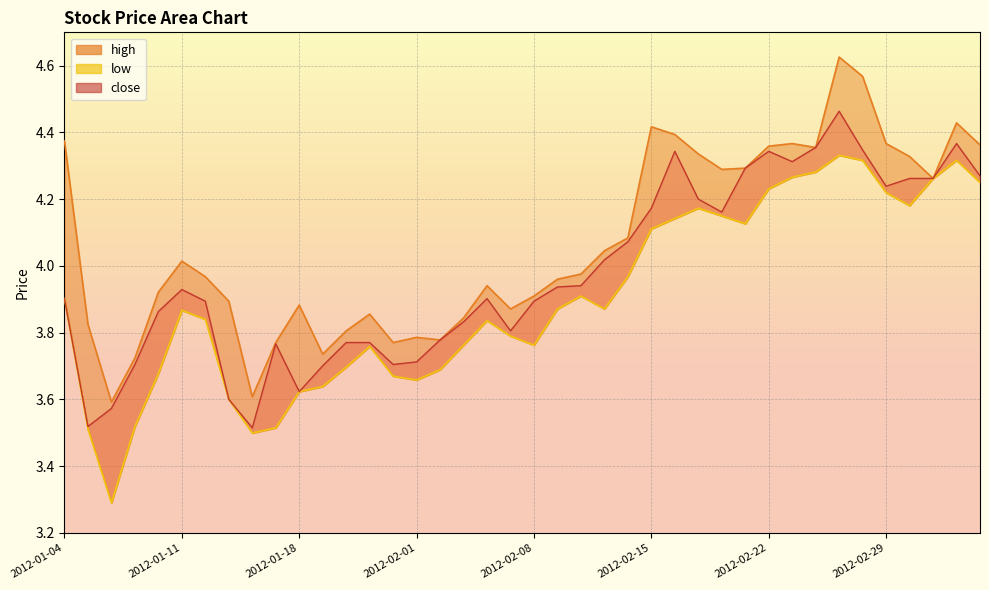

What is the minimum value shown in the chart?

3.3